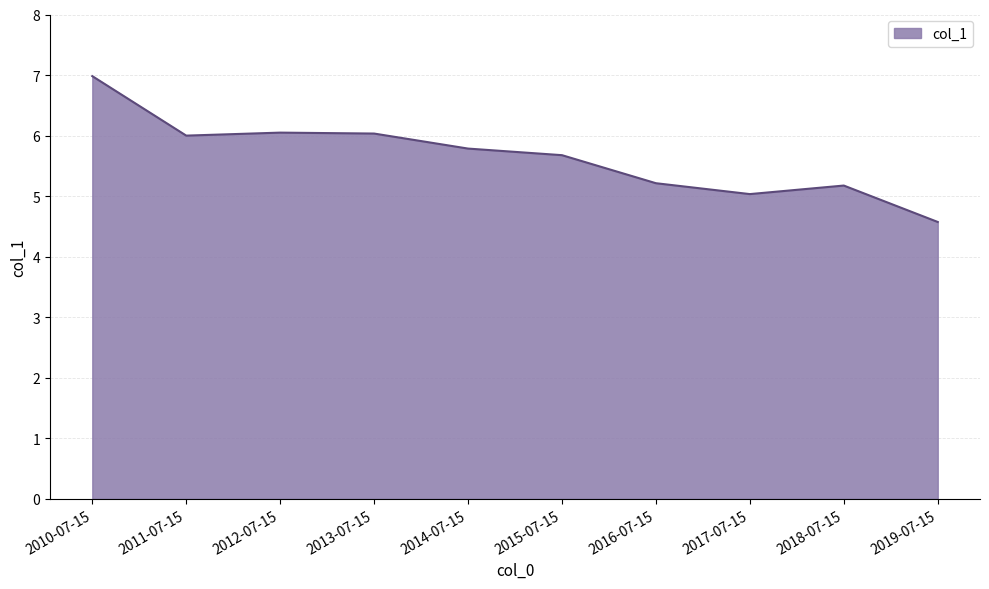

What is the sum of the values at 2014-07-15 and 2016-07-15?

11.0